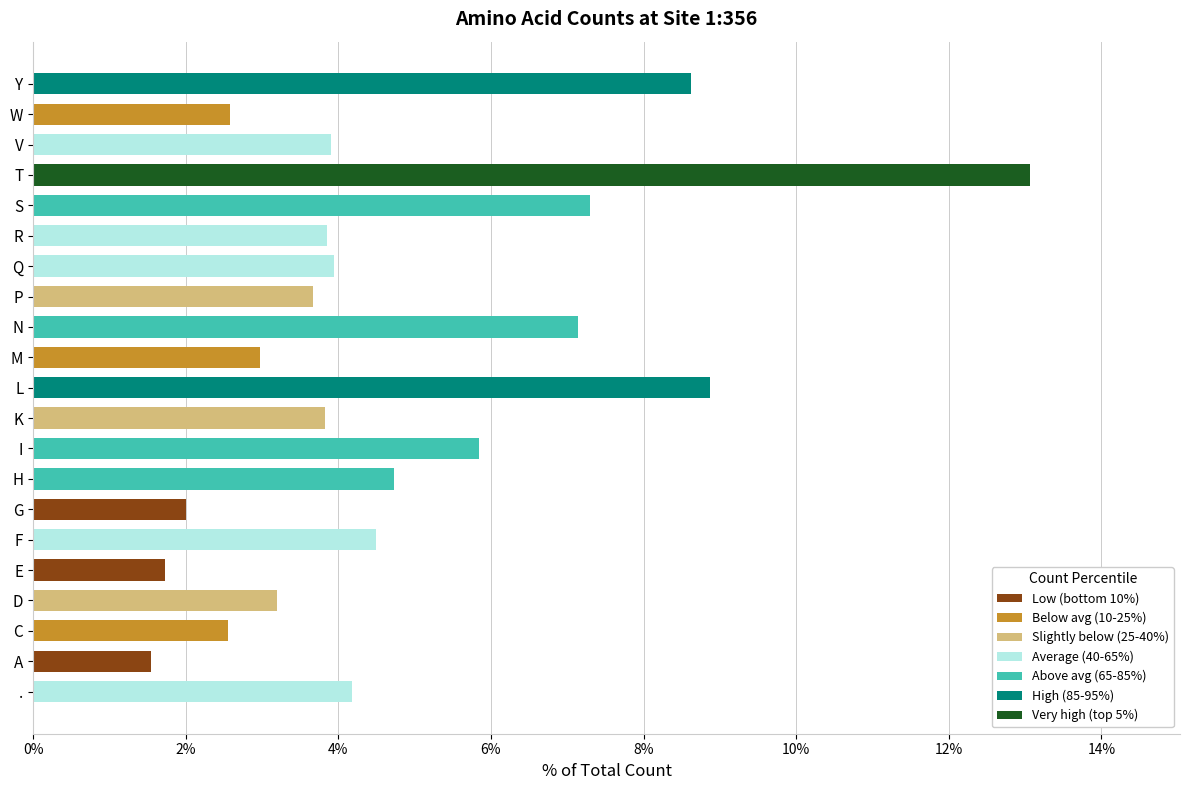

What is the ratio of the value at Y to the value at L?

1.0